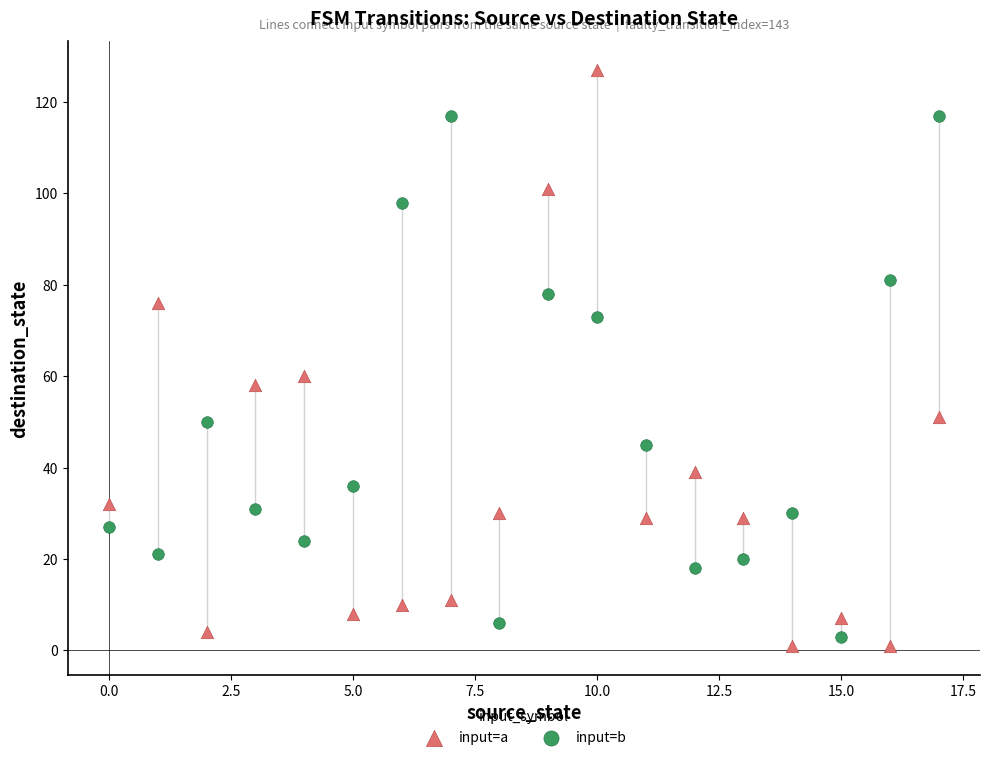

Which series has the largest Y range (max minus min)?

input=a